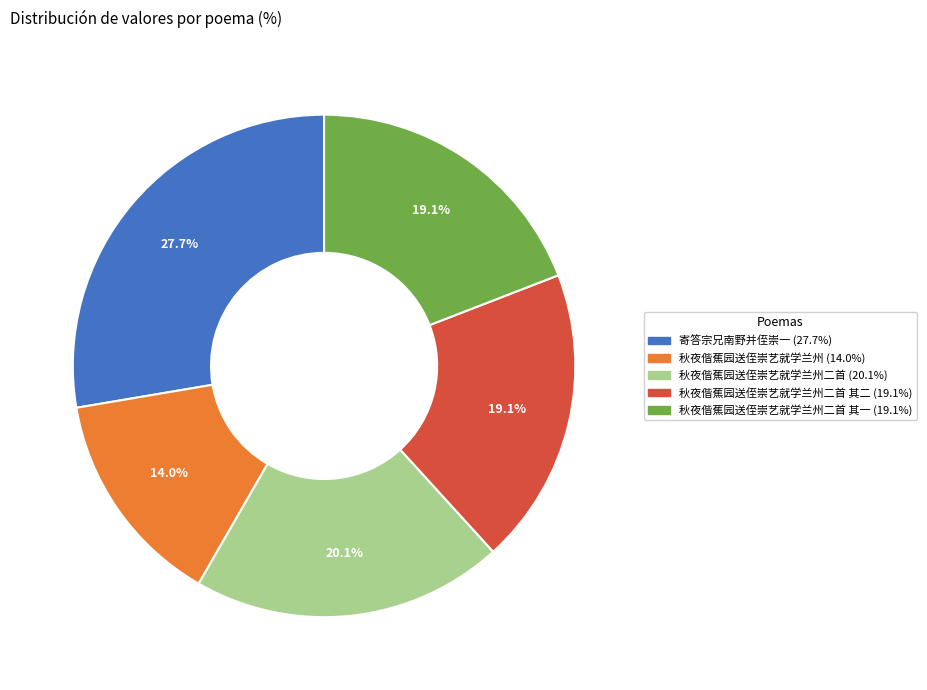

Is there any slice that represents more than half of the pie?

No